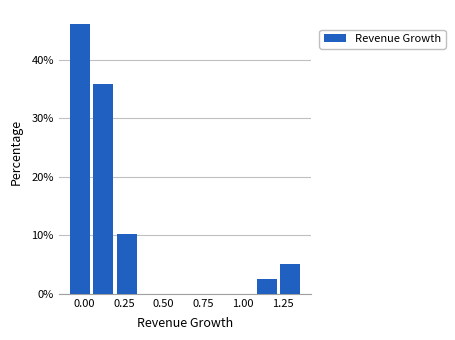

Around what value on the x-axis is the tallest bar? Give the approximate position of its centre, as read against the axis.

-0.05